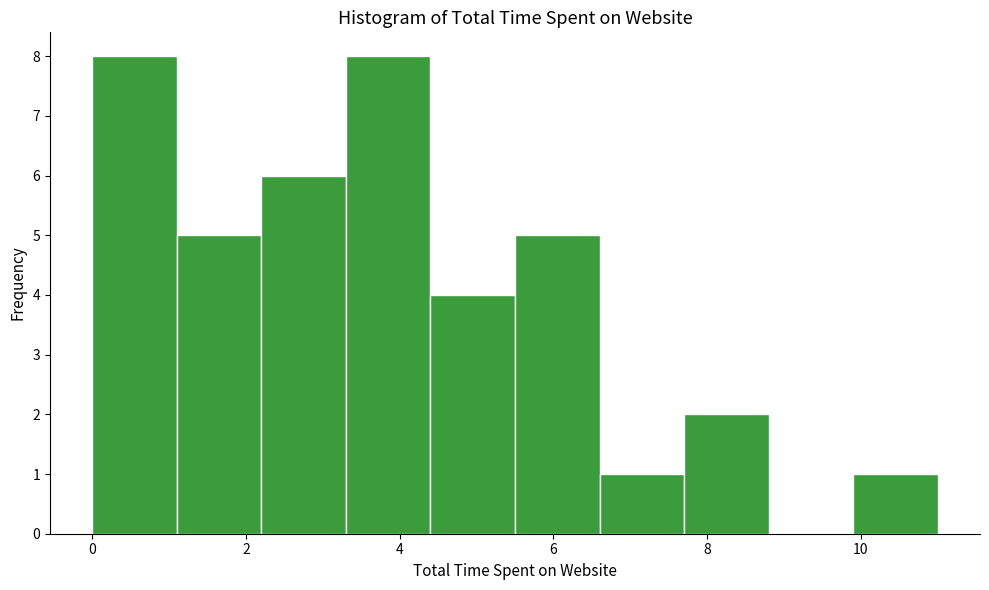

Reading left to right, list every bar in this chart as the range it spans on the x-axis followed by its height. Neither the bar edges nor the heights are printed on the chart, so give them approximately, as read against the axes.

0.0 to 1.1: 8
1.1 to 2.2: 5
2.2 to 3.3: 6
3.3 to 4.4: 8
4.4 to 5.5: 4
5.5 to 6.6: 5
6.6 to 7.7: 1
7.7 to 8.8: 2
8.8 to 9.9: 0
9.9 to 11.0: 1